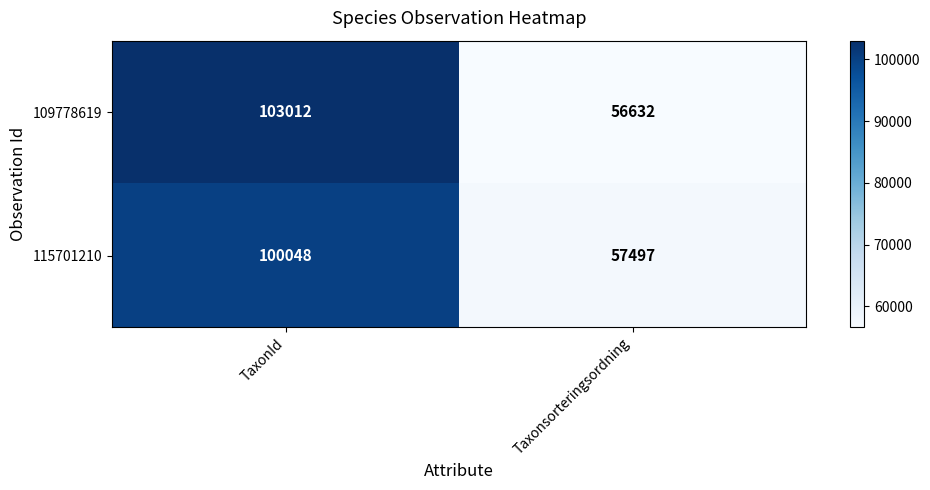

How many data points does each series have?

2